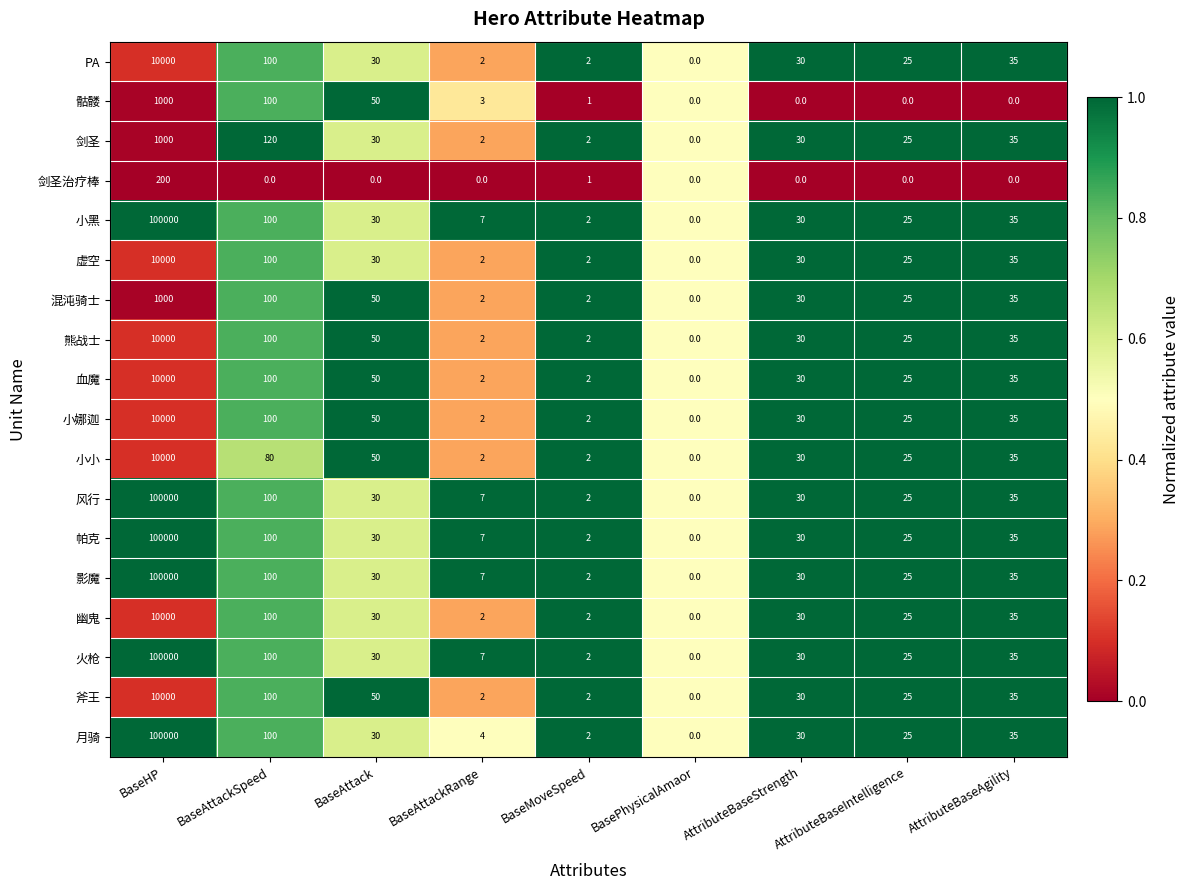

What is the total value across all series at BaseMoveSpeed?

34